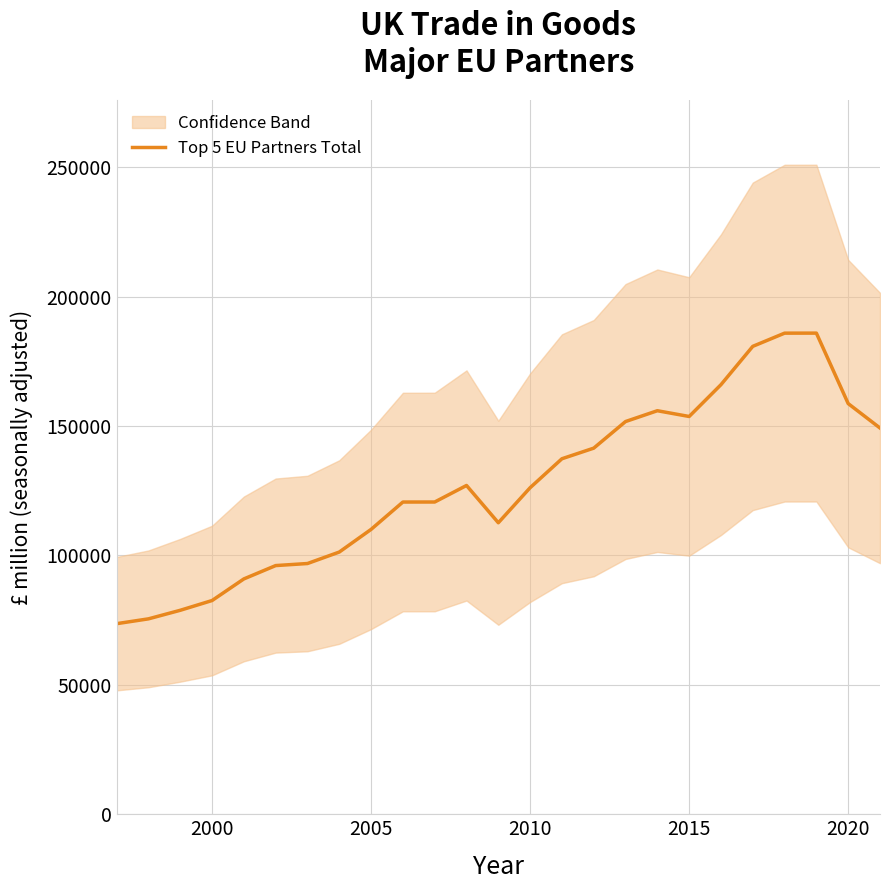

How many data points are less than 126142?

12